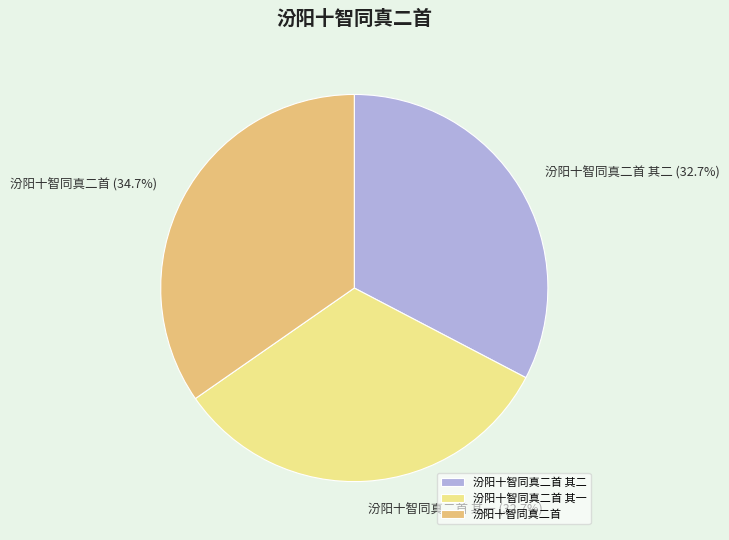

Which has a higher value, 汾阳十智同真二首 其一 or 汾阳十智同真二首?

汾阳十智同真二首